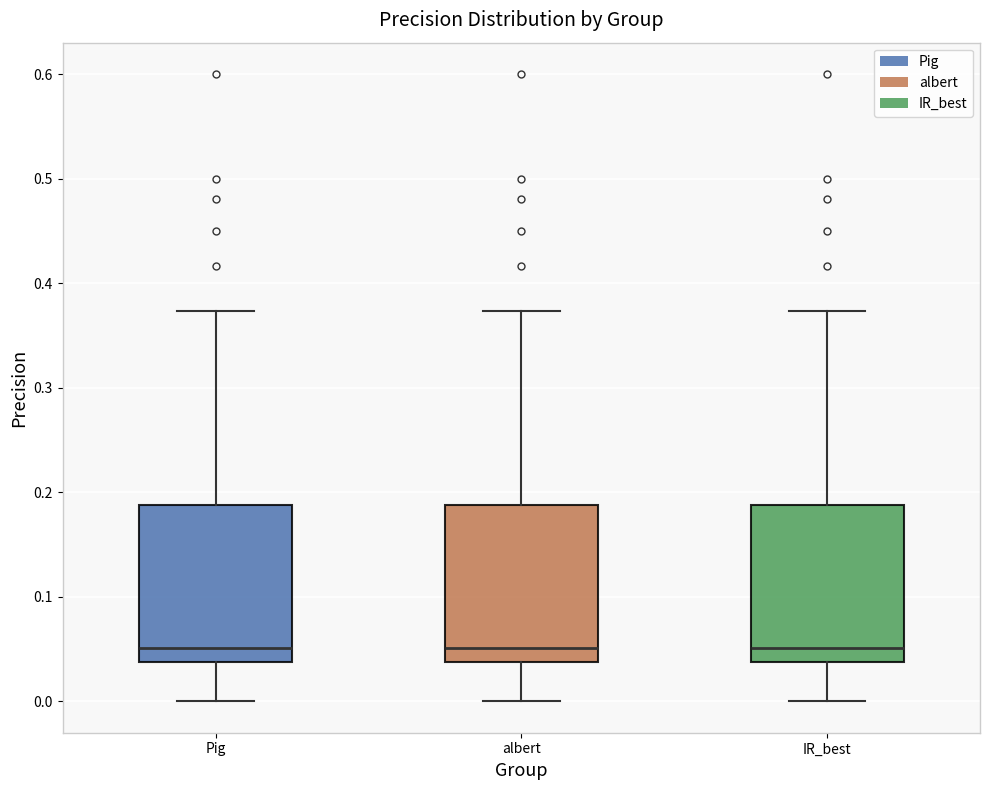

Reading left to right, read every box against the y-axis: the position of its median line, the range the box covers, and the ends of its whiskers. The values are not printed on the chart, so give them approximately, as read against the axis.

Pig: median 0.05, box 0.04 to 0.19, whiskers 0.00 to 0.37
albert: median 0.05, box 0.04 to 0.19, whiskers 0.00 to 0.37
IR_best: median 0.05, box 0.04 to 0.19, whiskers 0.00 to 0.37